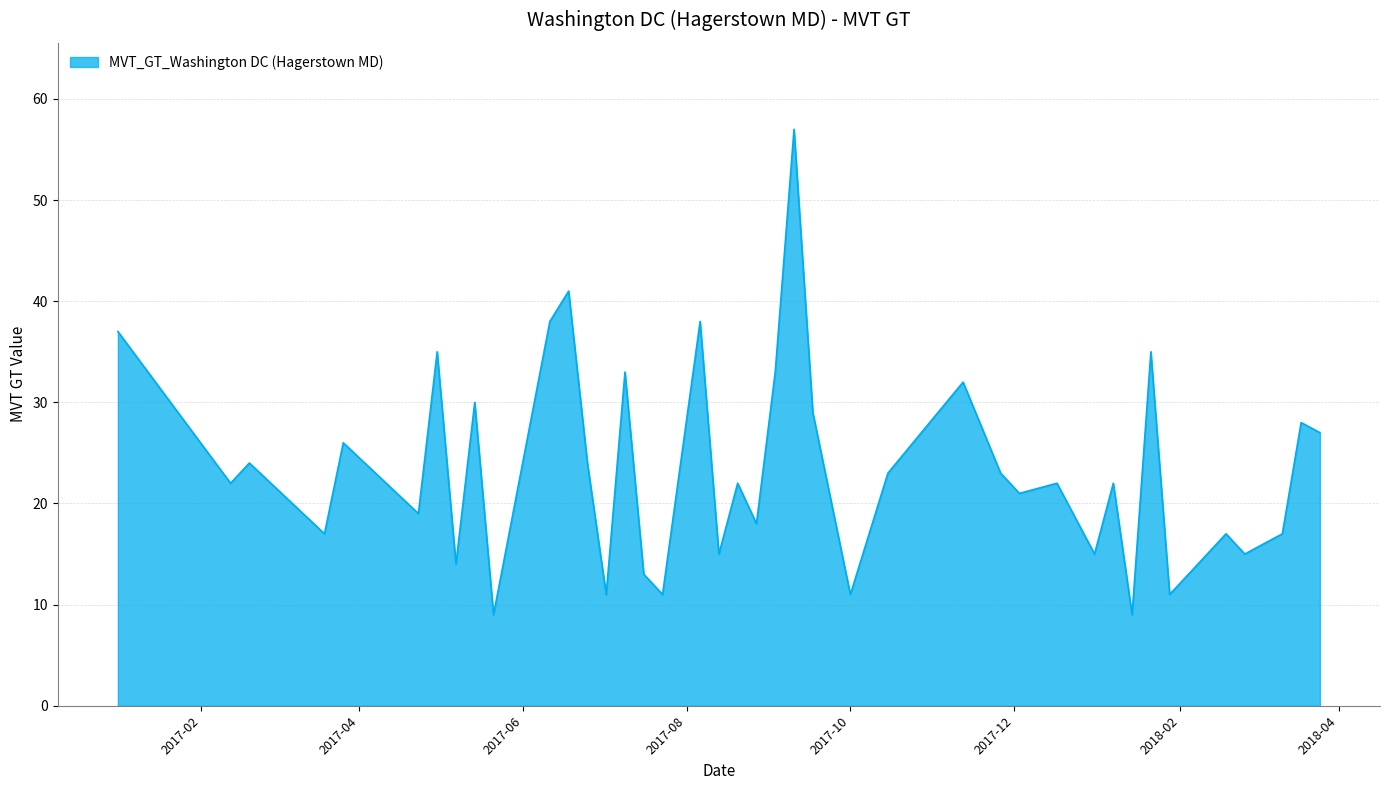

What is the maximum value shown in the chart?

57